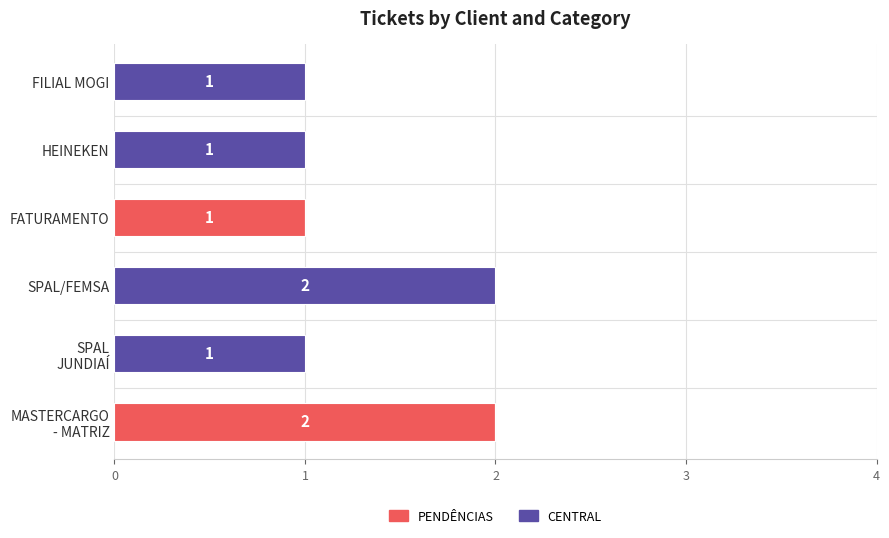

At which label is PENDÊNCIAS closest to 1?

FATURAMENTO